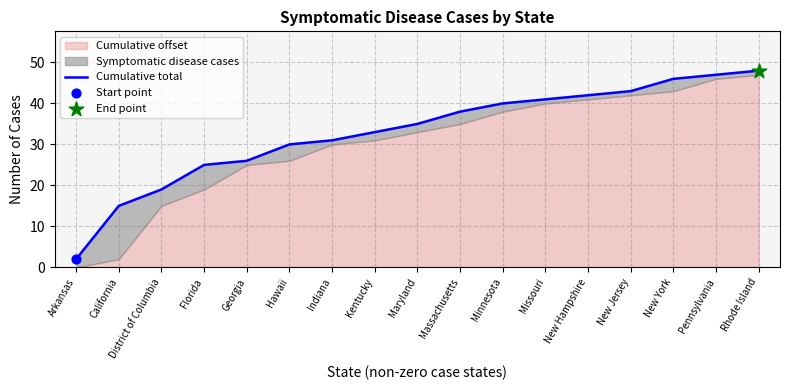

What is the change in value from Georgia to Kentucky?

+7